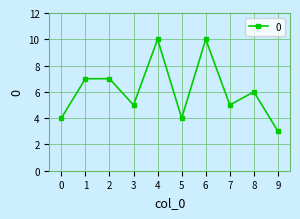

How many distinct data groups are displayed?

1